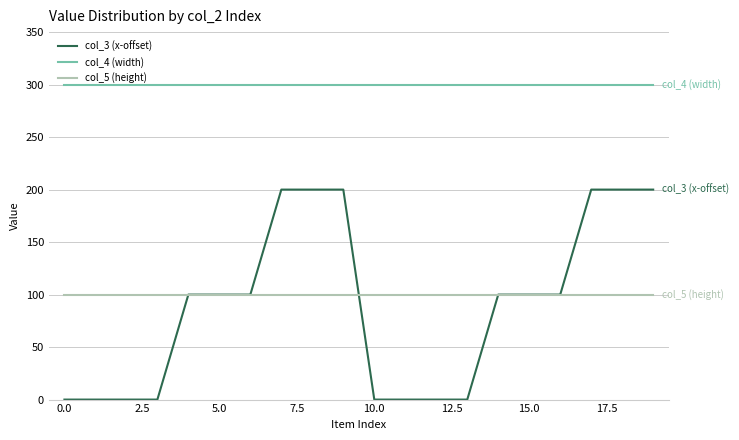

Which series has the largest range (max minus min)?

col_3 (x-offset)